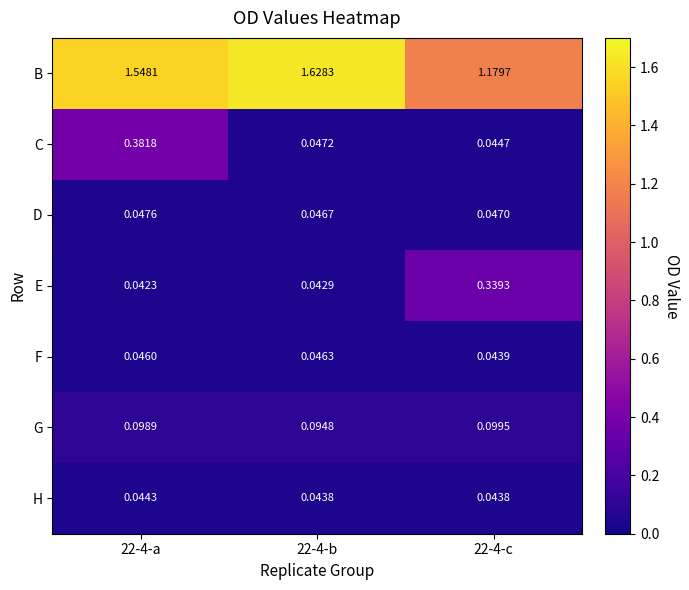

List the series in order of their peak value, lowest first.

H, F, D, G, E, C, B